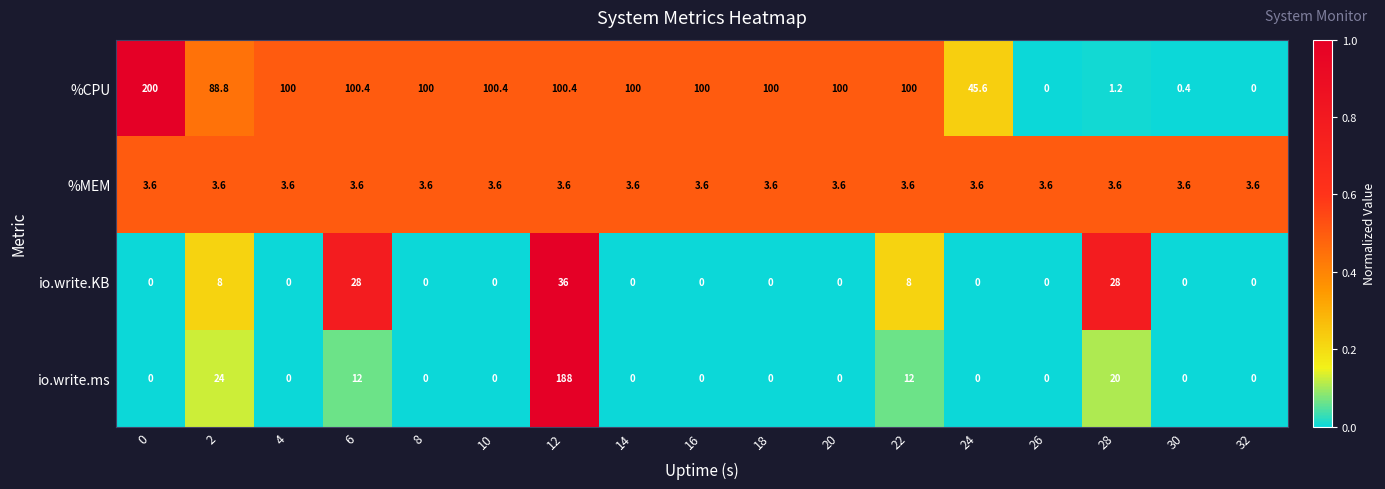

What is the difference between the maximum and minimum values in the io.write.KB series?

36.0